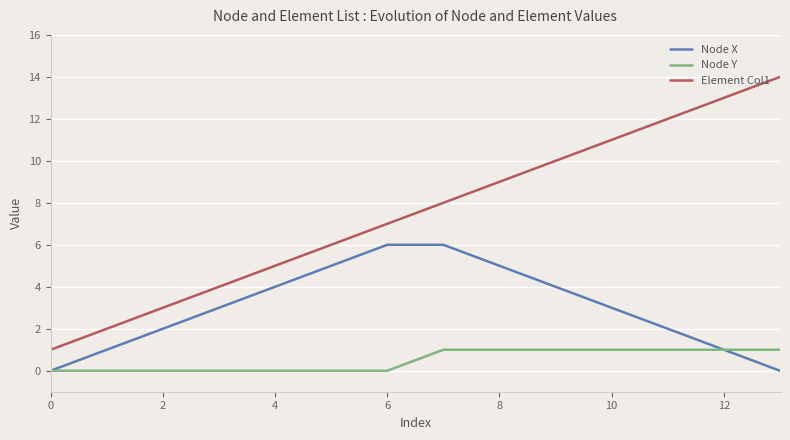

What is the difference between the second highest and minimum values in the Element Col1 series?

12